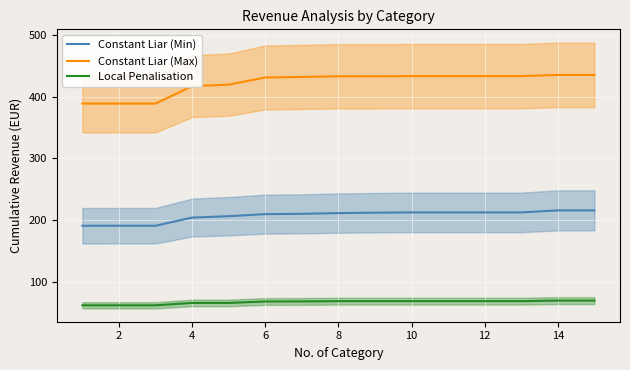

True or false: Constant Liar (Max) and Local Penalisation intersect in this chart.

False